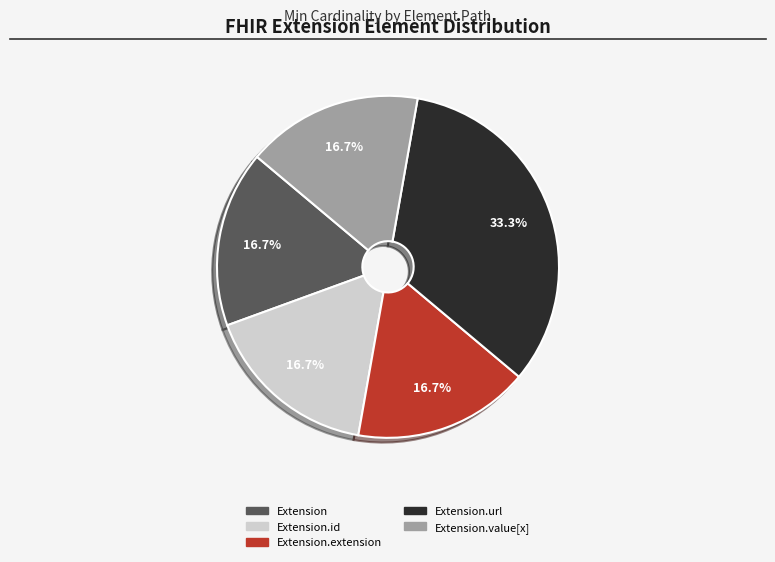

Is there any slice that represents more than half of the pie?

No